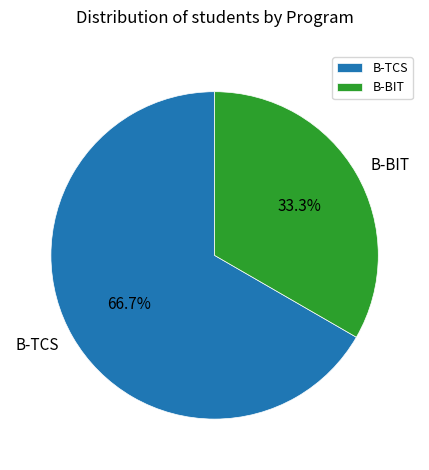

Rank the categories by value from lowest to highest.

B-BIT, B-TCS